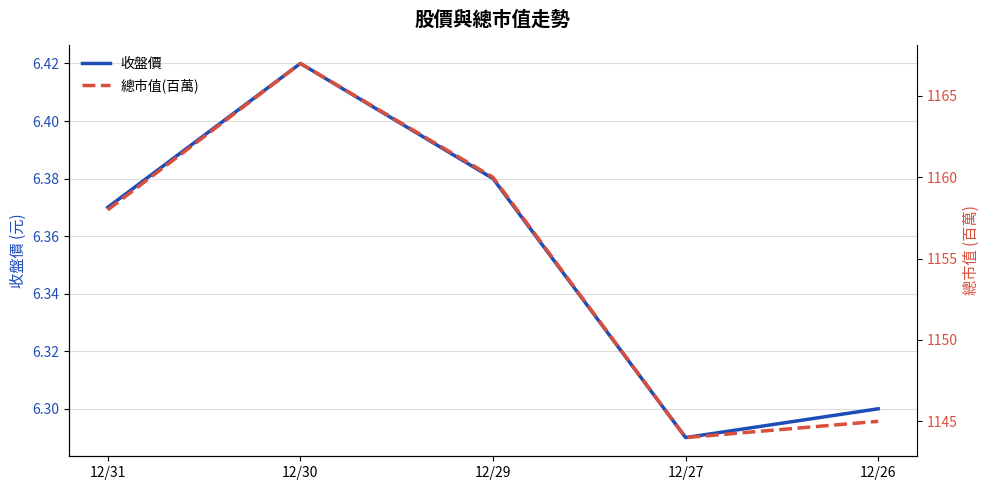

How many data points does each series have?

5